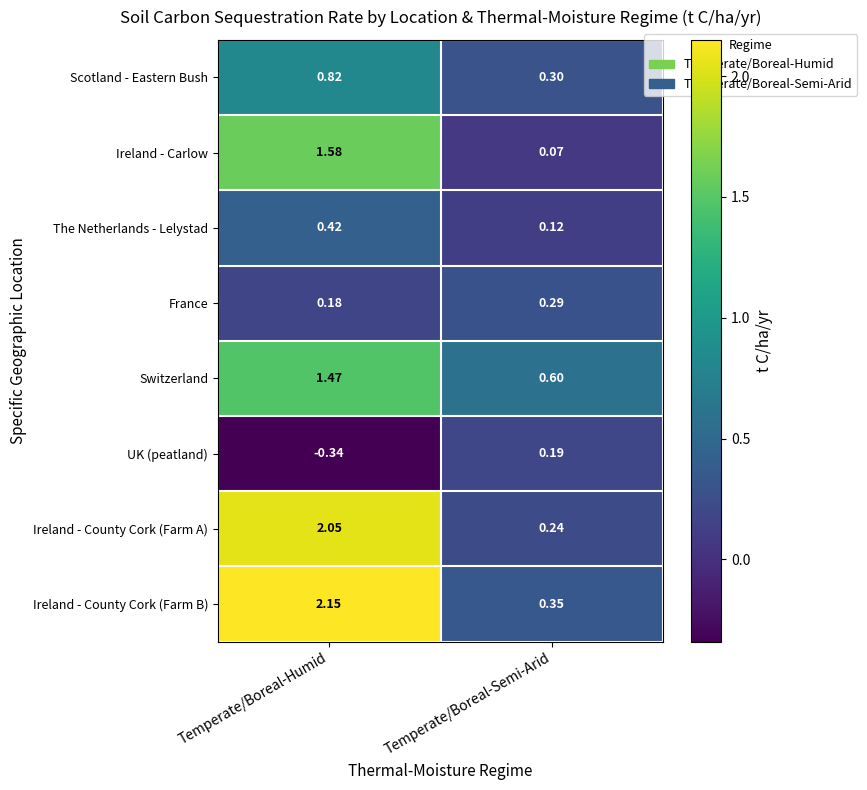

How many series are shown in this chart?

8